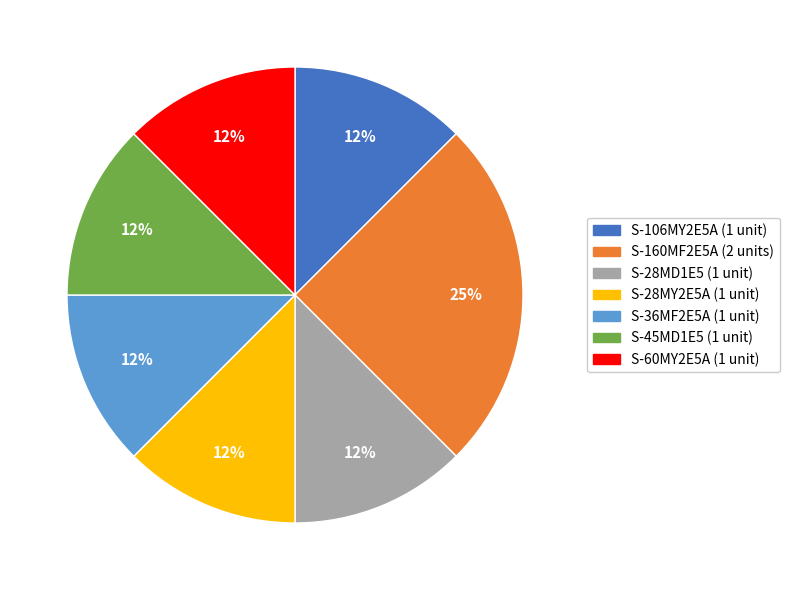

Is the sum of S-160MF2E5A and S-28MY2E5A greater than half?

No